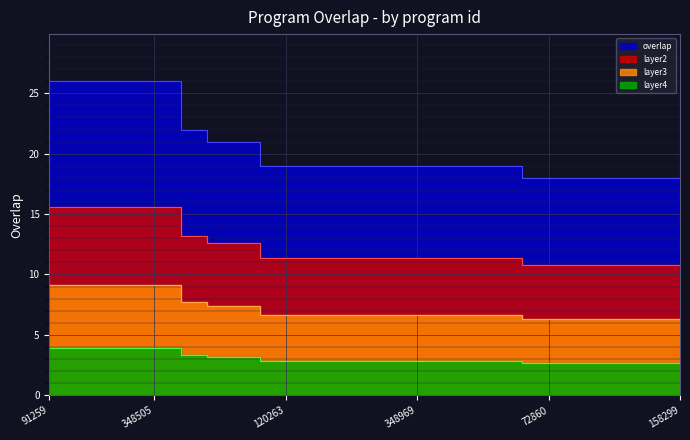

At which label is the value closest to 22?

345939